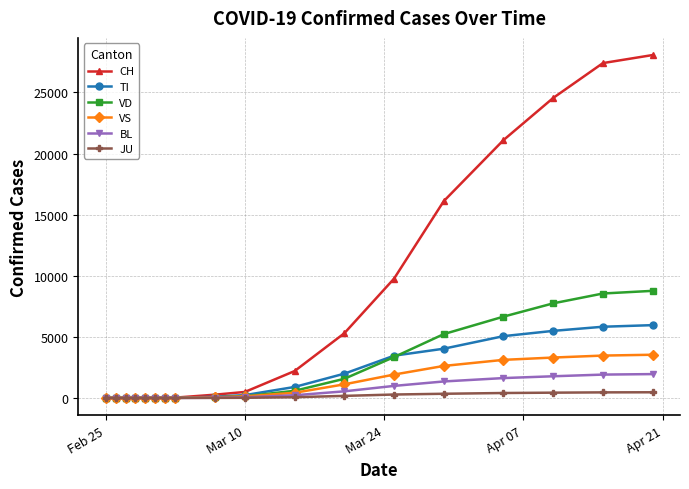

Count the number of data series in this chart.

6